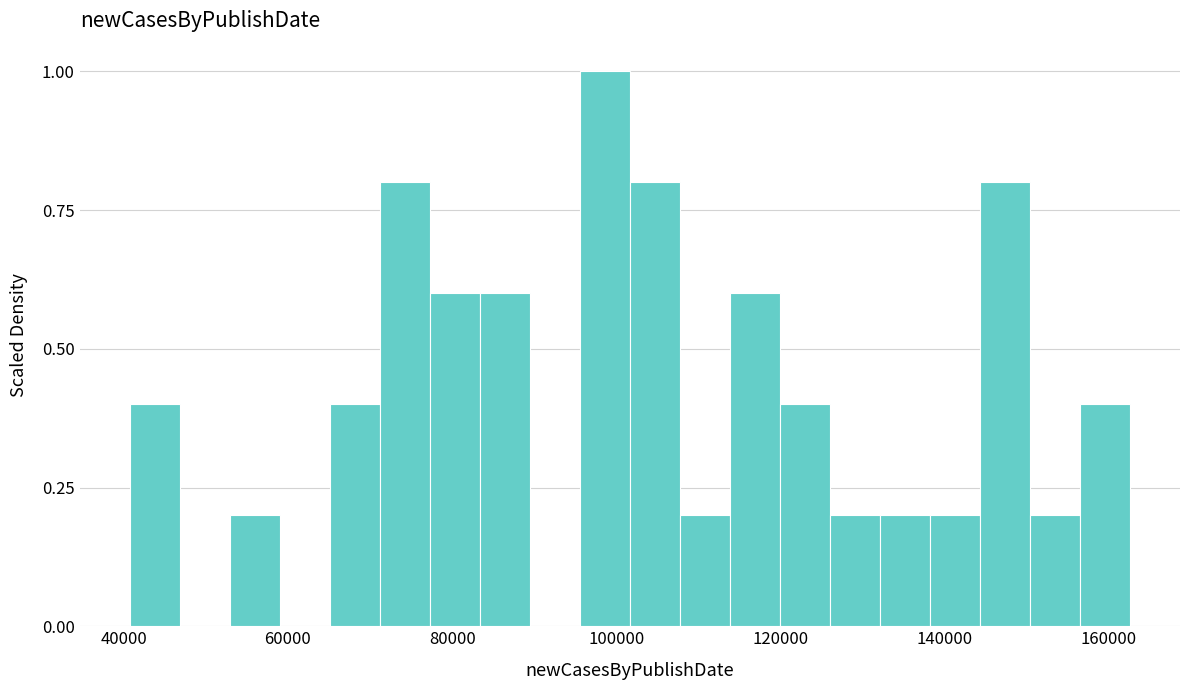

Read against the x-axis, roughly where is the centre of the tallest bar?

98000